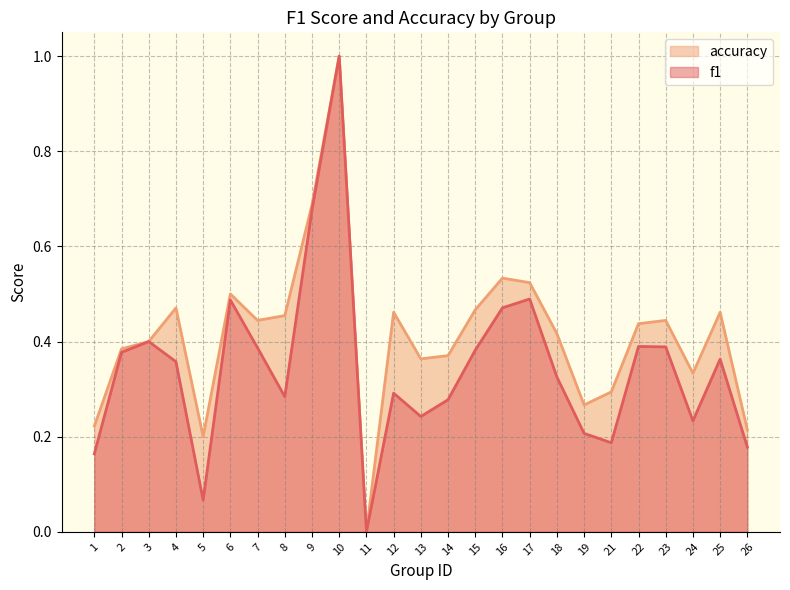

In accuracy, how many points are higher than both neighbors (excluding endpoints)?

7